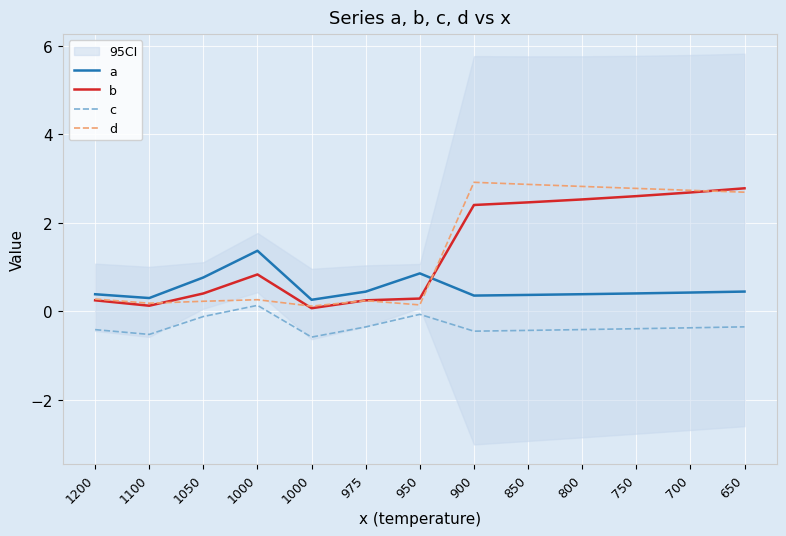

Where is b nearest to the value 1?

1000